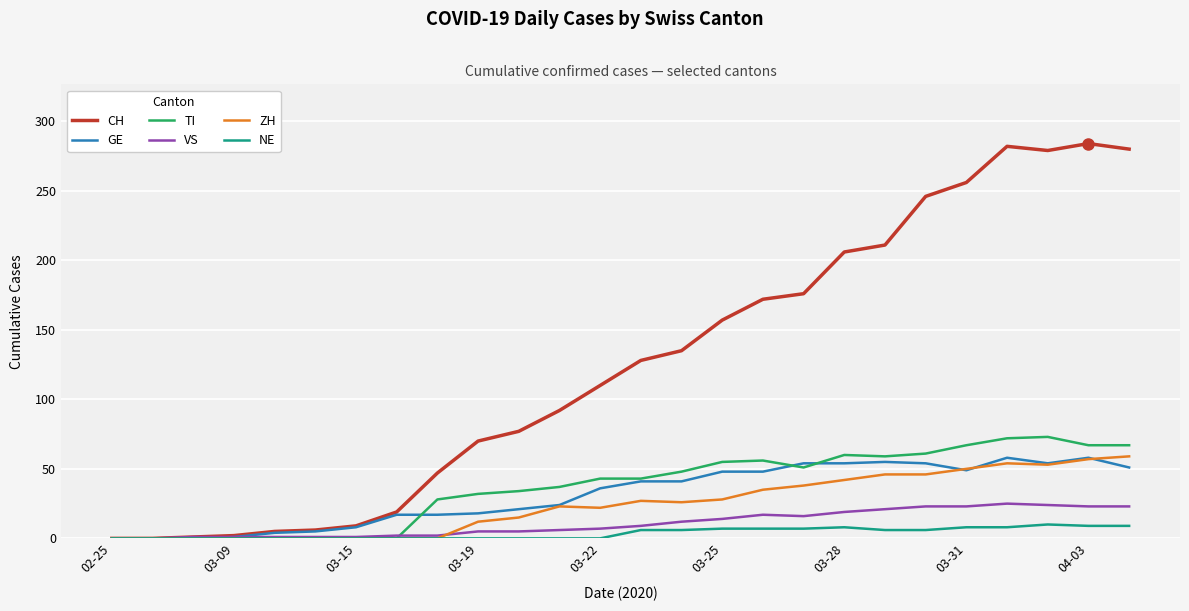

Which series has the largest total across all categories?

CH